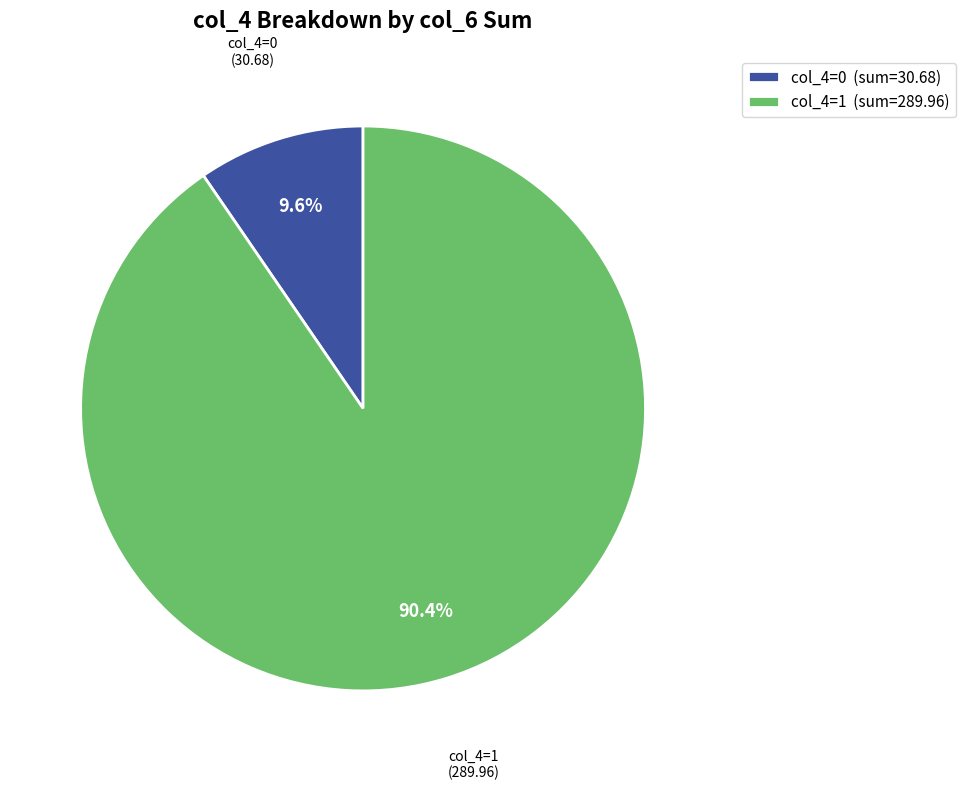

How many segments does this pie chart have?

2